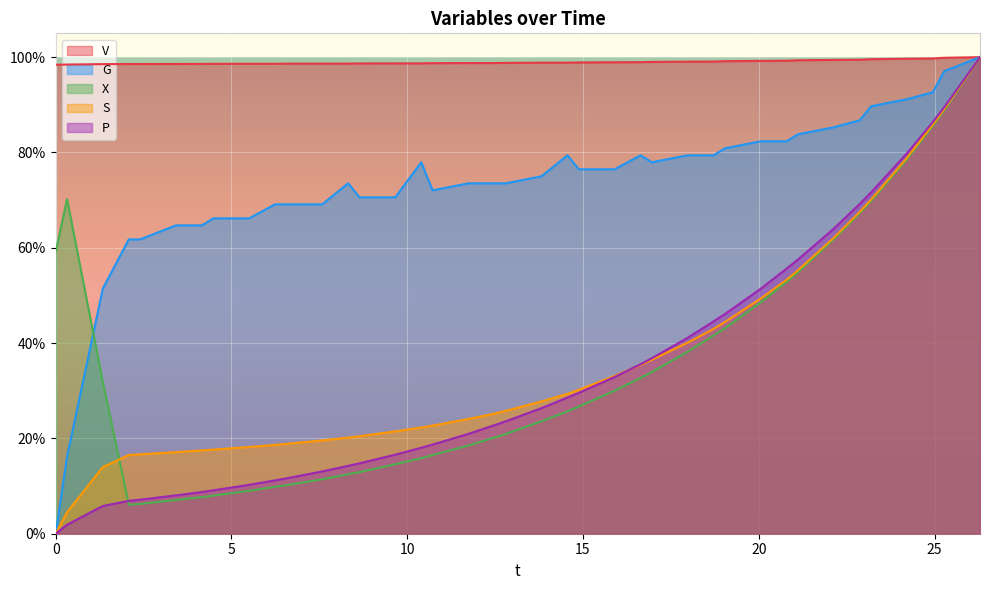

True or false: G and V intersect in this chart.

False